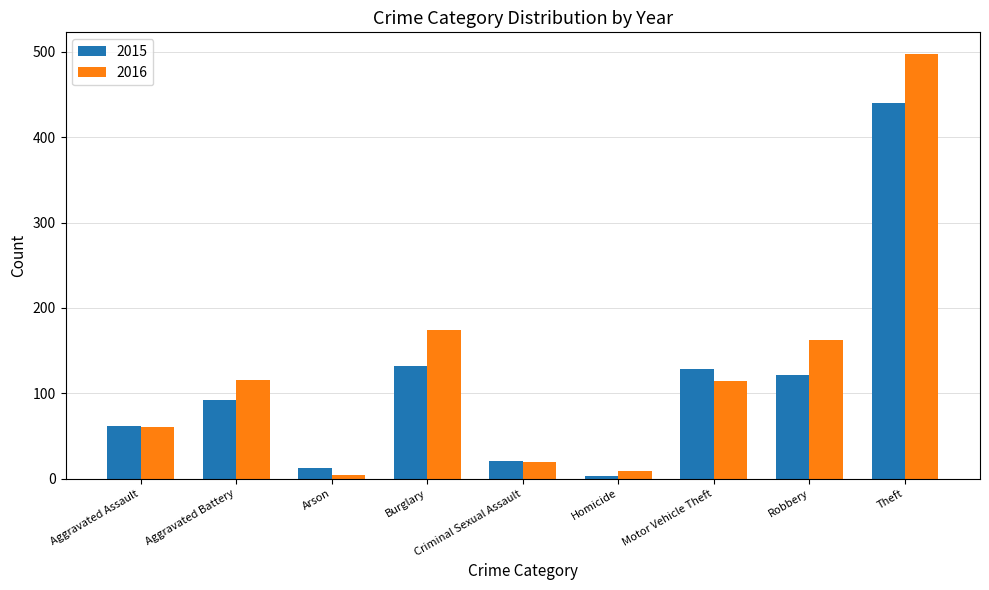

What is the difference between the second highest and minimum values in the 2015 series?

129